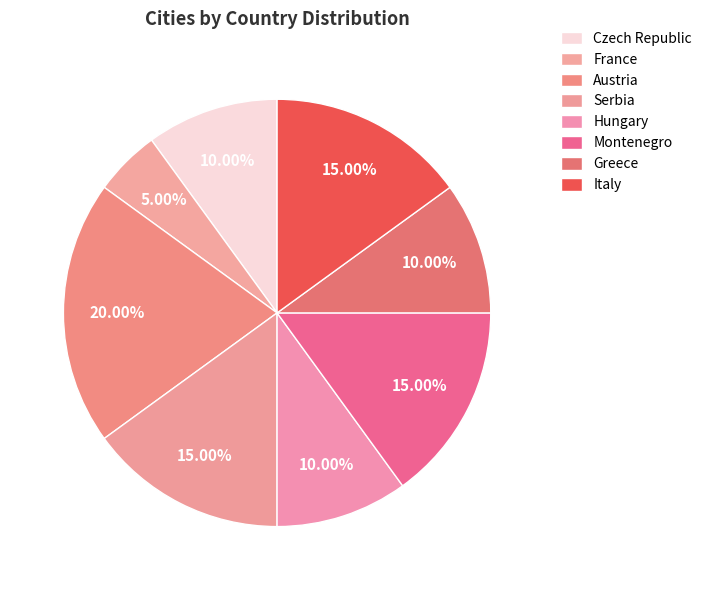

Which has a higher value, Italy or Greece?

Italy